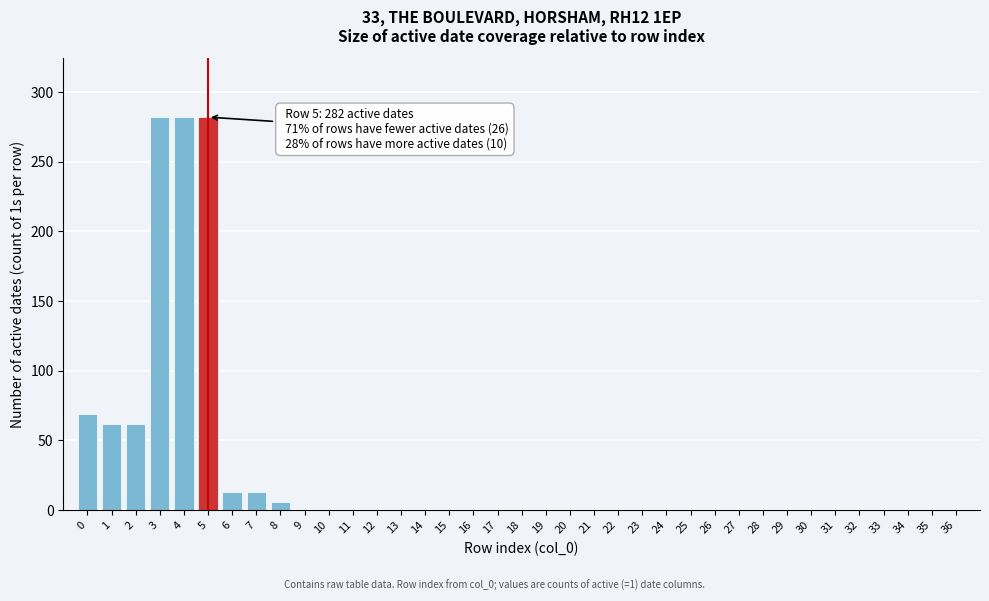

What is the sum of all values?

1071